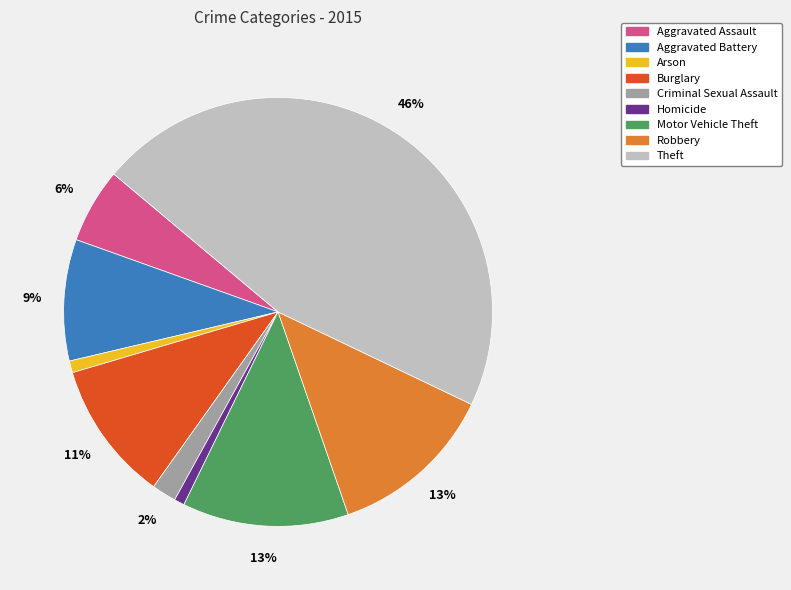

Is it true that Aggravated Assault is 6% of the pie?

True